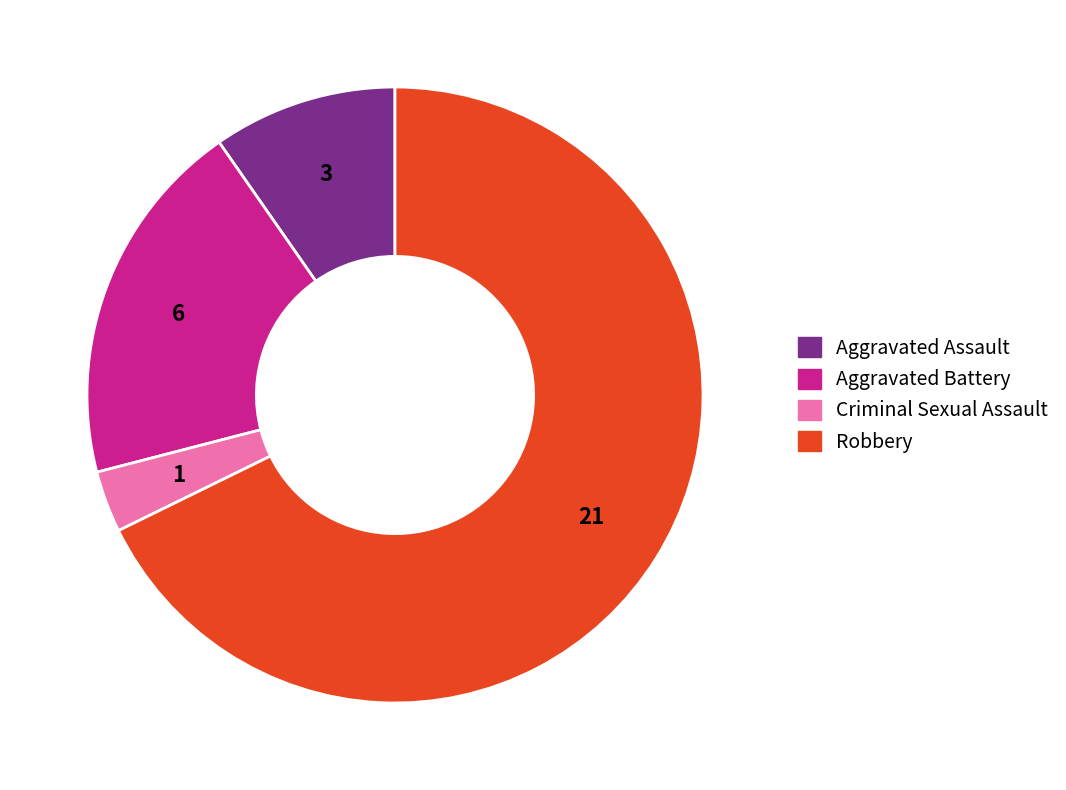

Combined, do Criminal Sexual Assault and Robbery account for over 50%?

Yes